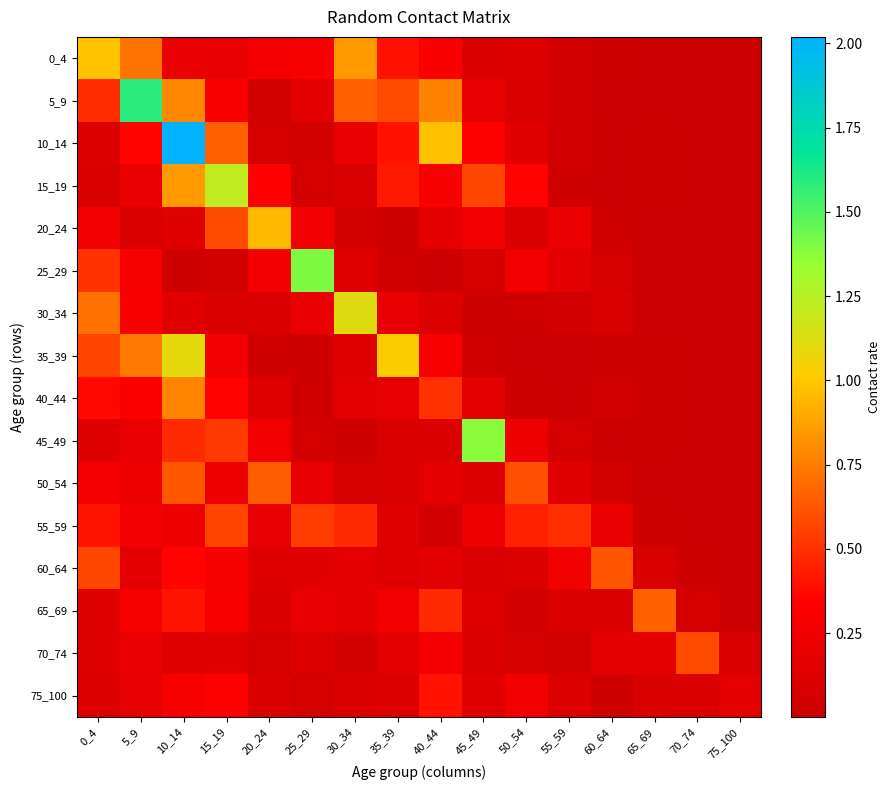

Reading right to left, transcribe all the data shown in this chart.

0_4: 75_100=0.0	70_74=0.0	65_69=0.0	60_64=0.0	55_59=0.0	50_54=0.1	45_49=0.1	40_44=0.3	35_39=0.4	30_34=0.8	25_29=0.3	20_24=0.3	15_19=0.2	10_14=0.2	5_9=0.7	0_4=1.0
5_9: 75_100=0.0	70_74=0.0	65_69=0.0	60_64=0.0	55_59=0.0	50_54=0.1	45_49=0.2	40_44=0.8	35_39=0.6	30_34=0.7	25_29=0.2	20_24=0.1	15_19=0.3	10_14=0.8	5_9=1.6	0_4=0.5
10_14: 75_100=0.0	70_74=0.0	65_69=0.0	60_64=0.0	55_59=0.0	50_54=0.1	45_49=0.3	40_44=1.0	35_39=0.4	30_34=0.2	25_29=0.1	20_24=0.1	15_19=0.7	10_14=2.0	5_9=0.4	0_4=0.1
15_19: 75_100=0.0	70_74=0.0	65_69=0.0	60_64=0.0	55_59=0.0	50_54=0.3	45_49=0.6	40_44=0.3	35_39=0.4	30_34=0.1	25_29=0.1	20_24=0.3	15_19=1.2	10_14=0.8	5_9=0.2	0_4=0.1
20_24: 75_100=0.0	70_74=0.0	65_69=0.0	60_64=0.0	55_59=0.2	50_54=0.1	45_49=0.2	40_44=0.2	35_39=0.0	30_34=0.1	25_29=0.3	20_24=1.0	15_19=0.6	10_14=0.1	5_9=0.1	0_4=0.2
25_29: 75_100=0.0	70_74=0.0	65_69=0.0	60_64=0.1	55_59=0.2	50_54=0.3	45_49=0.1	40_44=0.0	35_39=0.0	30_34=0.1	25_29=1.4	20_24=0.3	15_19=0.1	10_14=0.0	5_9=0.3	0_4=0.5
30_34: 75_100=0.0	70_74=0.0	65_69=0.0	60_64=0.1	55_59=0.0	50_54=0.0	45_49=0.0	40_44=0.1	35_39=0.2	30_34=1.1	25_29=0.2	20_24=0.1	15_19=0.1	10_14=0.1	5_9=0.3	0_4=0.7
35_39: 75_100=0.0	70_74=0.0	65_69=0.0	60_64=0.0	55_59=0.0	50_54=0.0	45_49=0.0	40_44=0.3	35_39=1.0	30_34=0.1	25_29=0.0	20_24=0.0	15_19=0.2	10_14=1.1	5_9=0.7	0_4=0.6
40_44: 75_100=0.0	70_74=0.0	65_69=0.0	60_64=0.0	55_59=0.0	50_54=0.0	45_49=0.2	40_44=0.5	35_39=0.2	30_34=0.2	25_29=0.0	20_24=0.1	15_19=0.3	10_14=0.8	5_9=0.3	0_4=0.4
45_49: 75_100=0.0	70_74=0.0	65_69=0.0	60_64=0.0	55_59=0.1	50_54=0.2	45_49=1.4	40_44=0.1	35_39=0.1	30_34=0.0	25_29=0.1	20_24=0.3	15_19=0.5	10_14=0.5	5_9=0.2	0_4=0.1
50_54: 75_100=0.0	70_74=0.0	65_69=0.0	60_64=0.1	55_59=0.1	50_54=0.6	45_49=0.1	40_44=0.2	35_39=0.1	30_34=0.1	25_29=0.2	20_24=0.7	15_19=0.2	10_14=0.6	5_9=0.2	0_4=0.3
55_59: 75_100=0.0	70_74=0.0	65_69=0.0	60_64=0.2	55_59=0.5	50_54=0.4	45_49=0.2	40_44=0.0	35_39=0.1	30_34=0.5	25_29=0.5	20_24=0.2	15_19=0.6	10_14=0.2	5_9=0.3	0_4=0.4
60_64: 75_100=0.0	70_74=0.0	65_69=0.1	60_64=0.6	55_59=0.3	50_54=0.1	45_49=0.1	40_44=0.2	35_39=0.1	30_34=0.2	25_29=0.1	20_24=0.1	15_19=0.3	10_14=0.4	5_9=0.2	0_4=0.6
65_69: 75_100=0.0	70_74=0.1	65_69=0.7	60_64=0.1	55_59=0.1	50_54=0.0	45_49=0.1	40_44=0.5	35_39=0.3	30_34=0.2	25_29=0.2	20_24=0.1	15_19=0.3	10_14=0.4	5_9=0.3	0_4=0.1
70_74: 75_100=0.1	70_74=0.6	65_69=0.2	60_64=0.2	55_59=0.1	50_54=0.1	45_49=0.1	40_44=0.3	35_39=0.2	30_34=0.0	25_29=0.1	20_24=0.1	15_19=0.1	10_14=0.1	5_9=0.2	0_4=0.1
75_100: 75_100=0.2	70_74=0.1	65_69=0.1	60_64=0.0	55_59=0.1	50_54=0.2	45_49=0.1	40_44=0.4	35_39=0.1	30_34=0.1	25_29=0.1	20_24=0.1	15_19=0.3	10_14=0.3	5_9=0.2	0_4=0.1